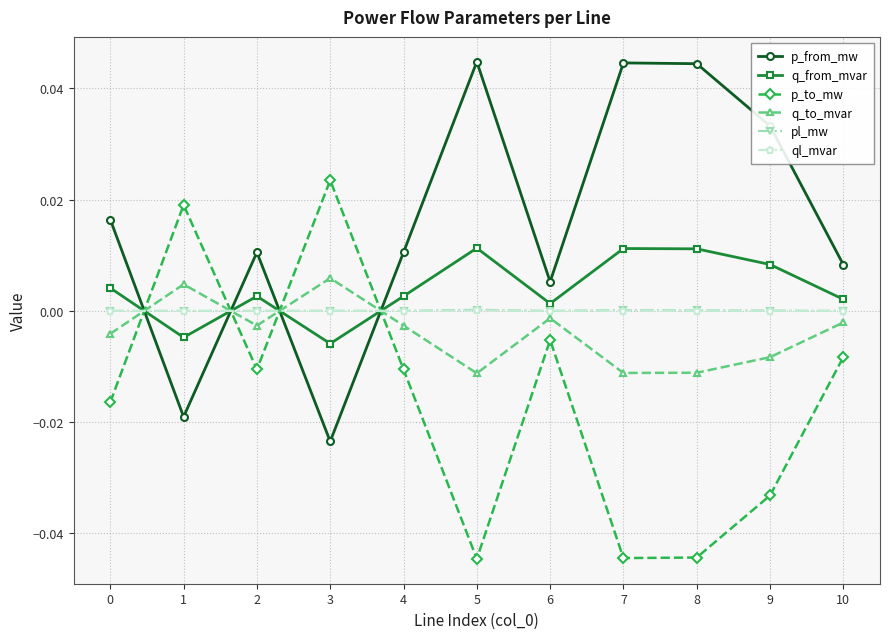

How many intersections are there between q_from_mvar and p_to_mw?

4